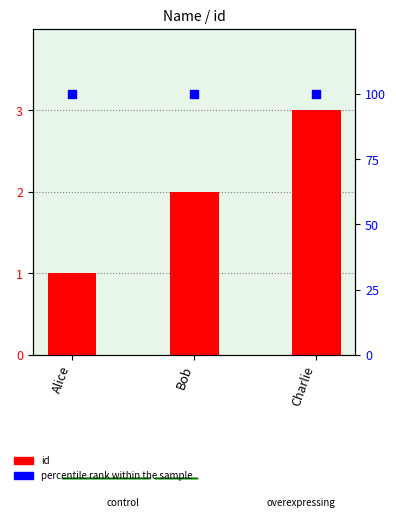

What is the total value across all series at Bob?

102